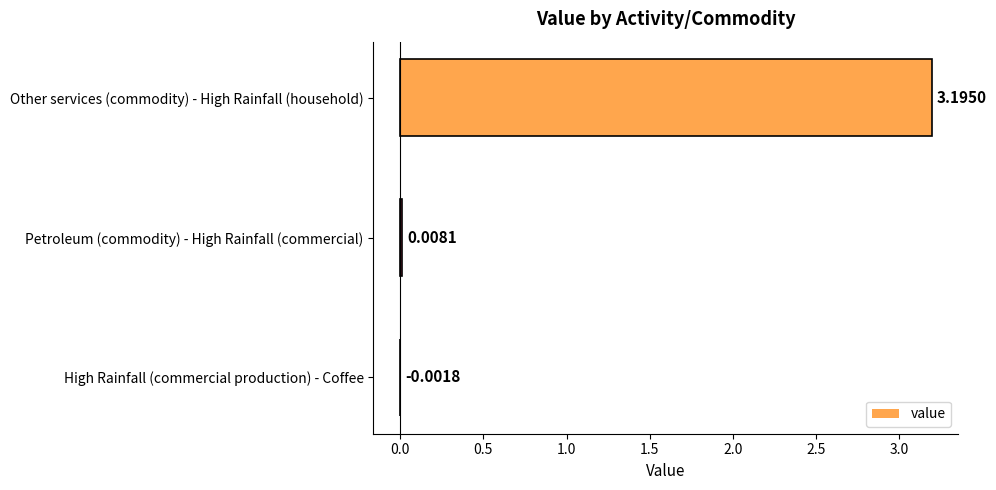

Where is the data nearest to the value 1?

Petroleum (commodity) - High Rainfall (commercial)